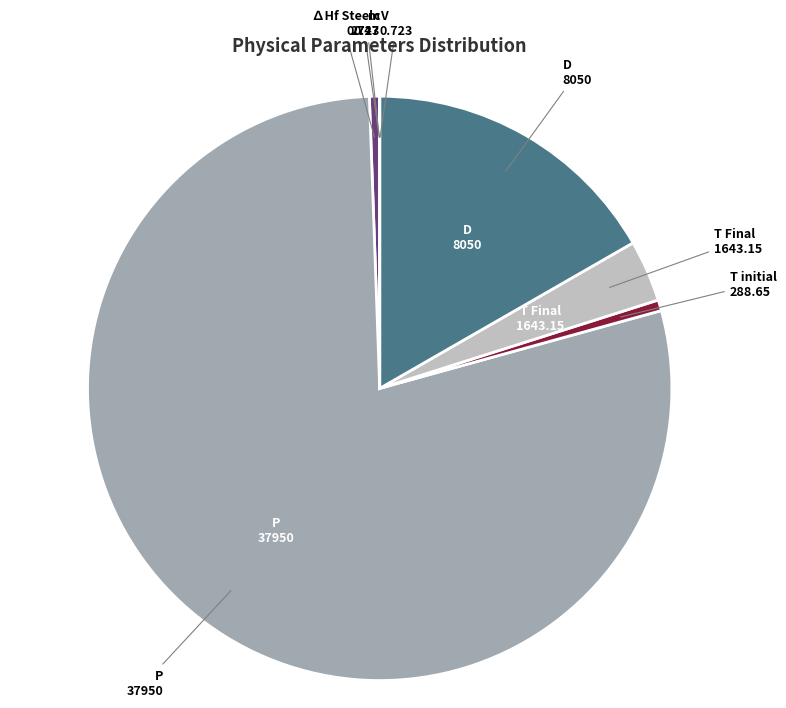

Is it true that D is 27% of the pie?

False